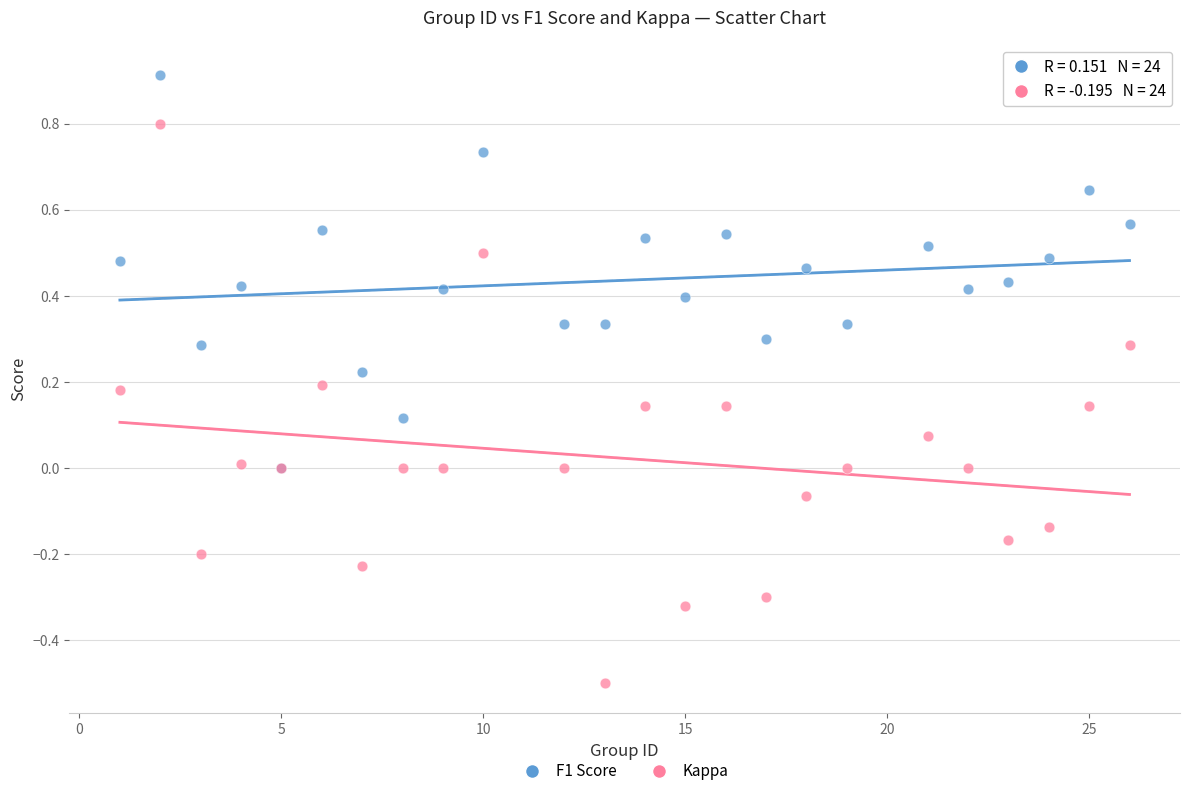

What are all the series names shown in the legend?

F1 Score, Kappa